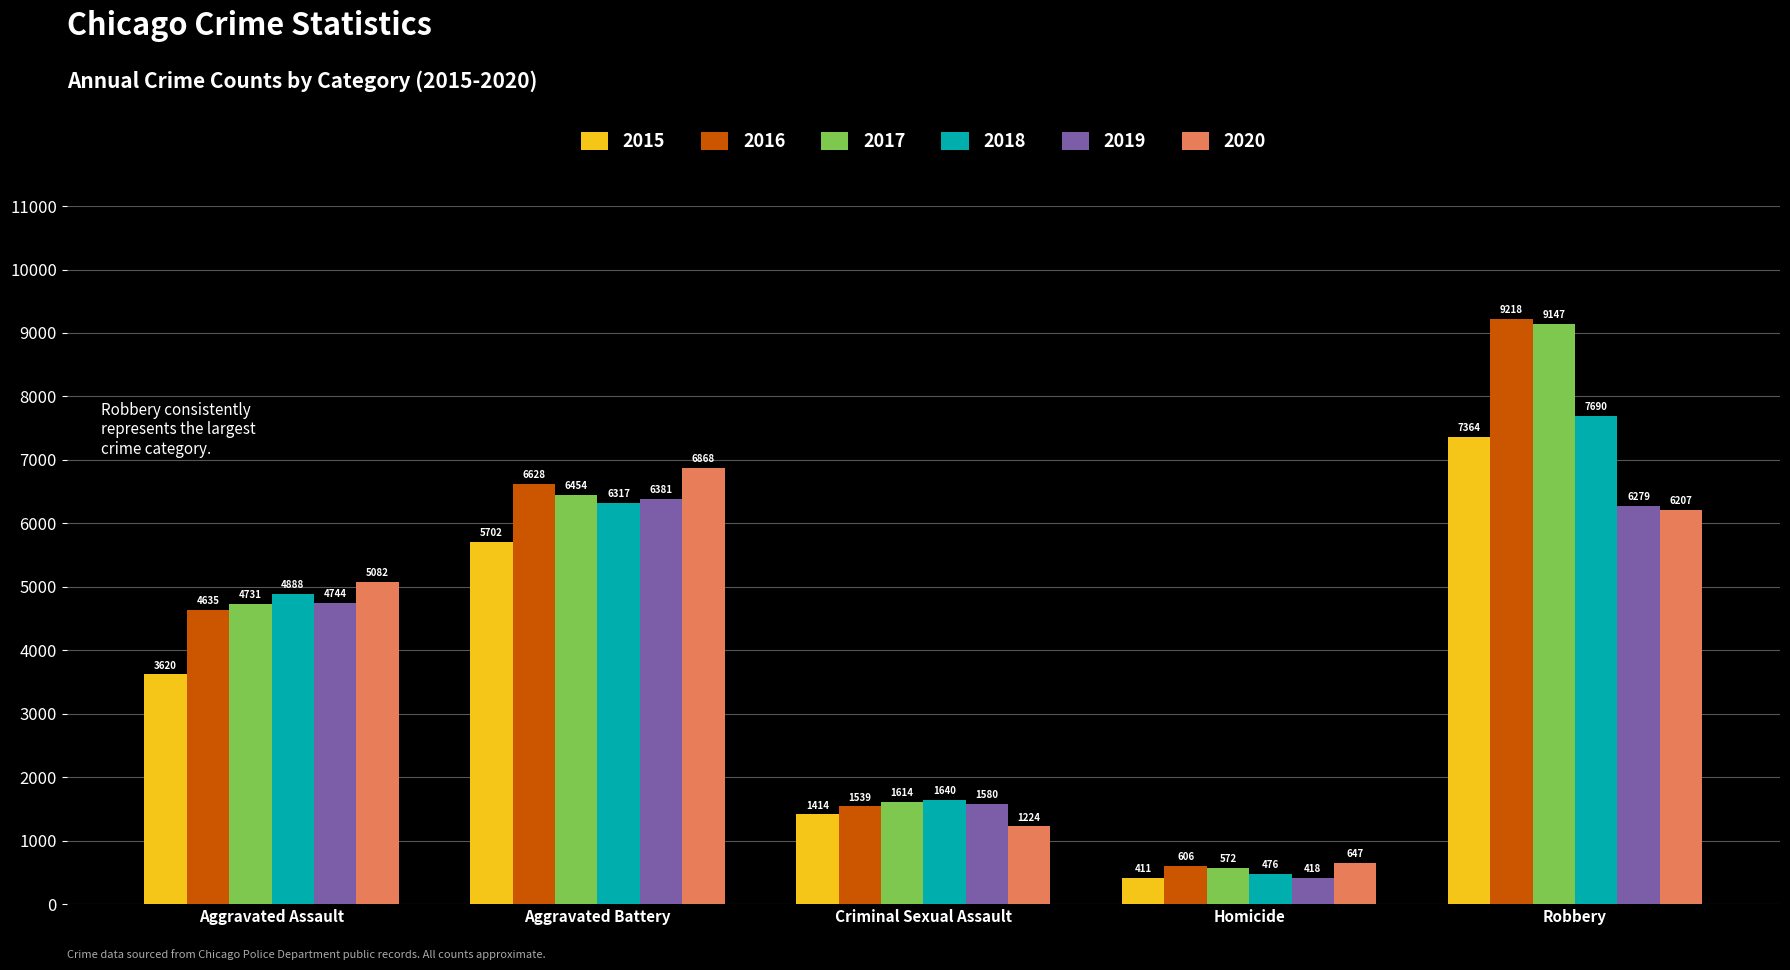

What is the difference between the maximum and minimum values in the 2019 series?

5963